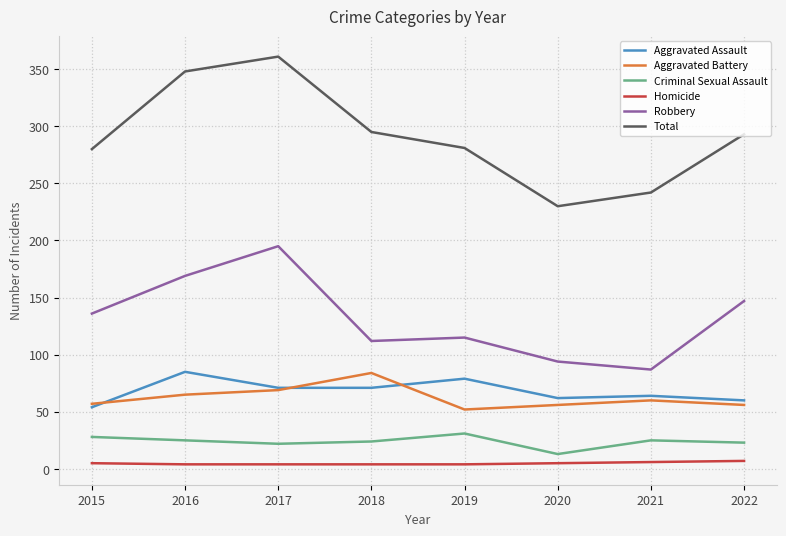

Which series has the largest range (max minus min)?

Total